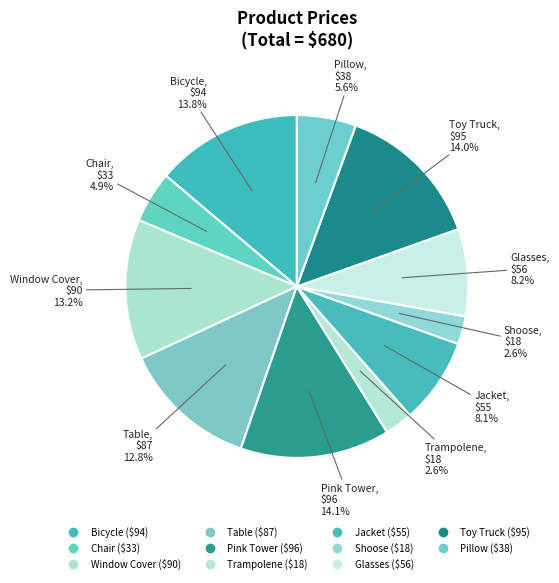

Rank the categories by value from lowest to highest.

Trampolene, Shoose, Chair, Pillow, Jacket, Glasses, Table, Window Cover, Bicycle, Toy Truck, Pink Tower